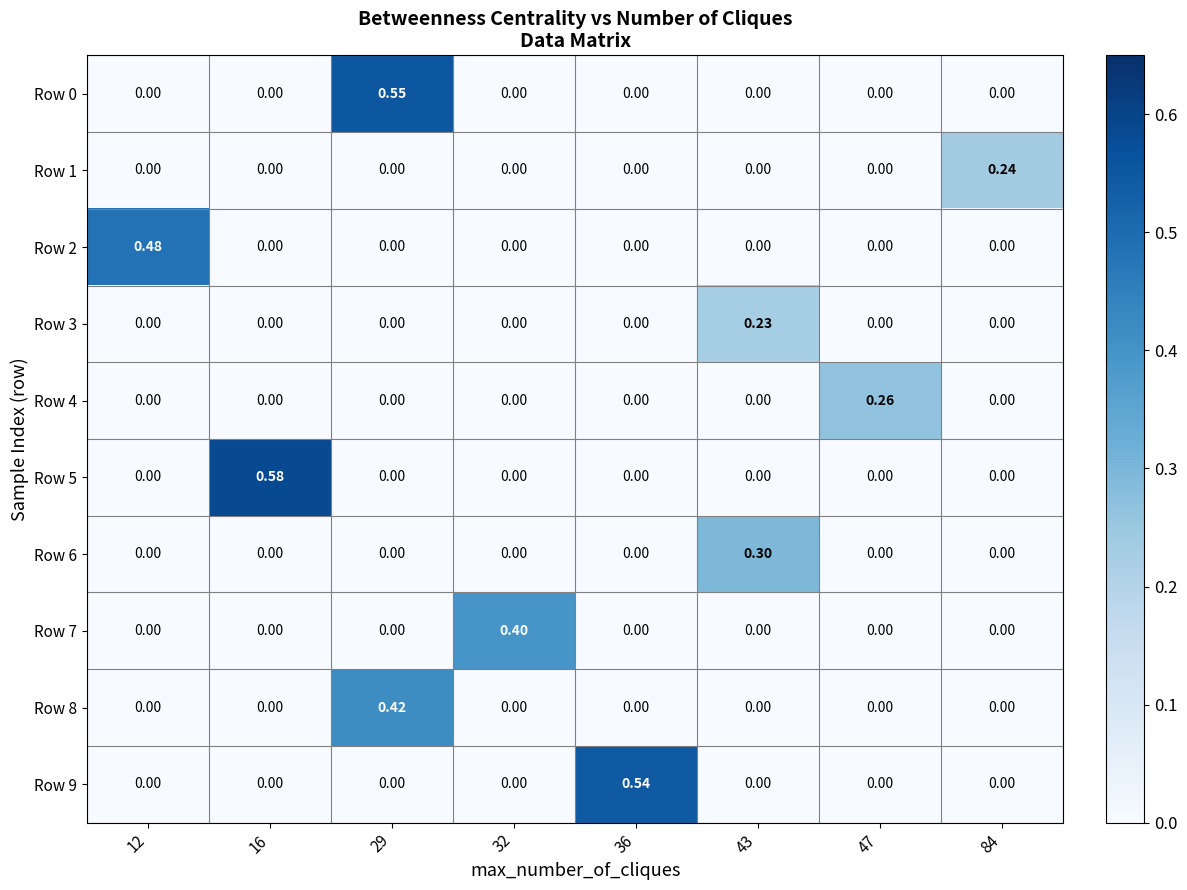

Is the value of Row 6 at 43 greater than the value of Row 9 at 32?

Yes